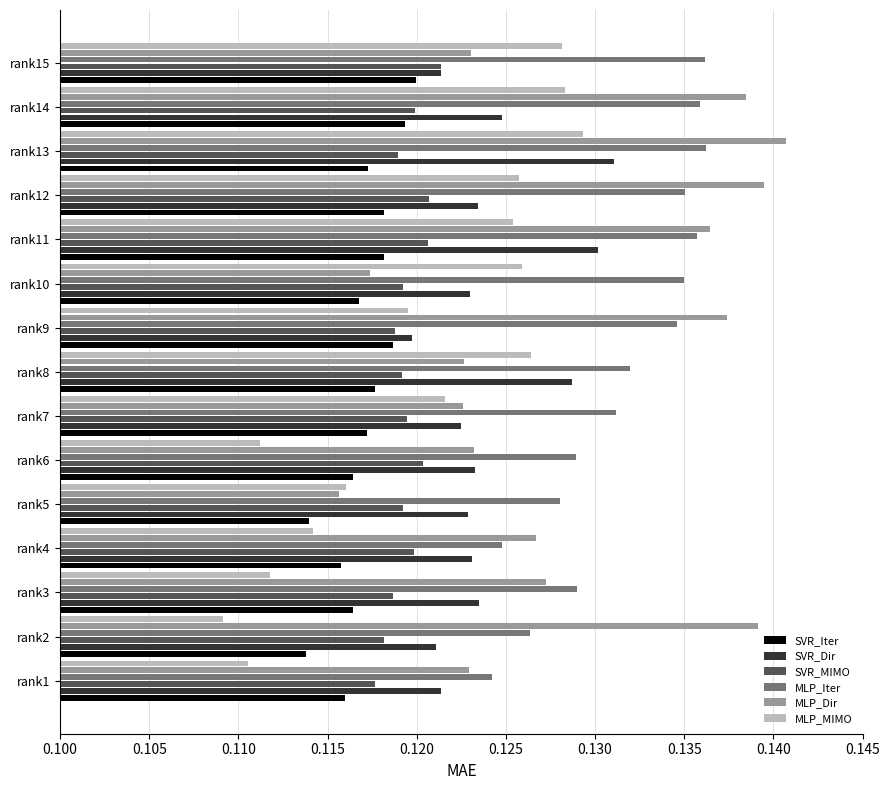

At which category is the sum across all series the highest?

rank13